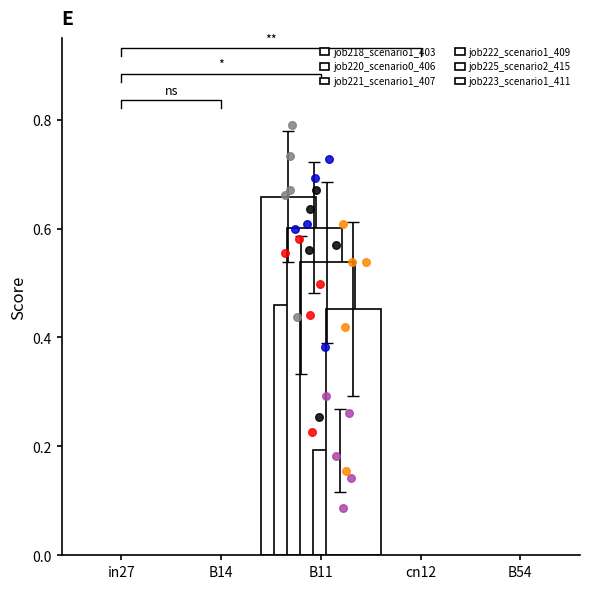

Which series reaches the maximum Y coordinate?

job218_scenario1_403